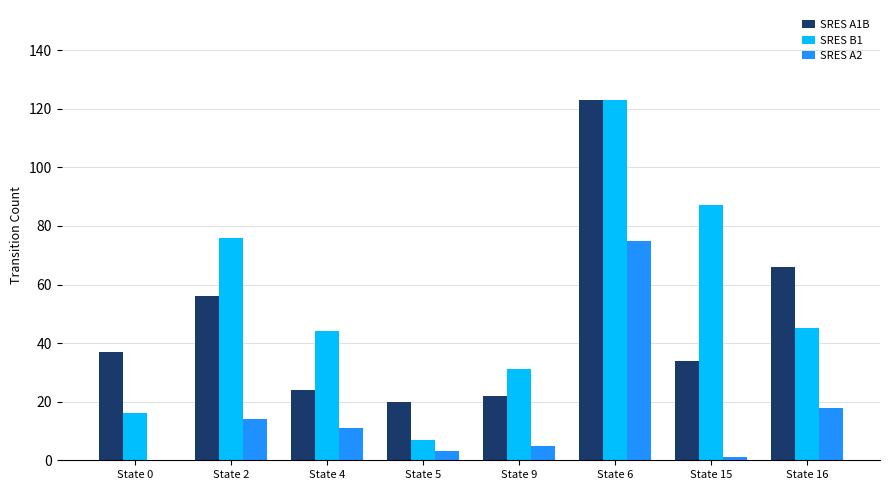

Which series has the widest spread of values?

SRES B1